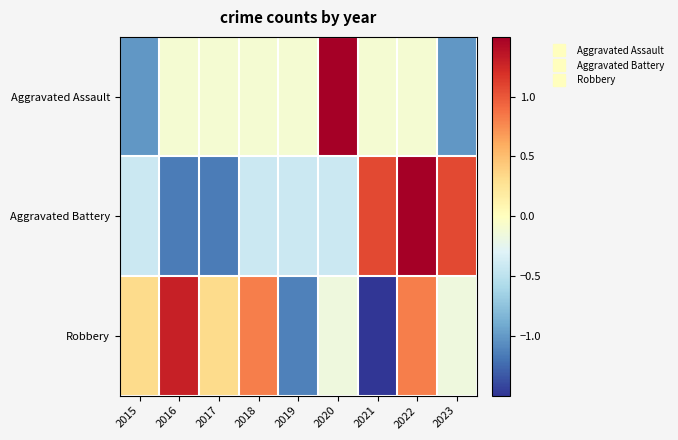

Reading left to right, transcribe all the data shown in this chart.

Aggravated Assault: 2015=-1.0	2016=-0.1	2017=-0.1	2018=-0.1	2019=-0.1	2020=2.6	2021=-0.1	2022=-0.1	2023=-1.0
Aggravated Battery: 2015=-0.4	2016=-1.2	2017=-1.2	2018=-0.4	2019=-0.4	2020=-0.4	2021=1.1	2022=1.8	2023=1.1
Robbery: 2015=0.3	2016=1.3	2017=0.3	2018=0.8	2019=-1.1	2020=-0.2	2021=-2.1	2022=0.8	2023=-0.2